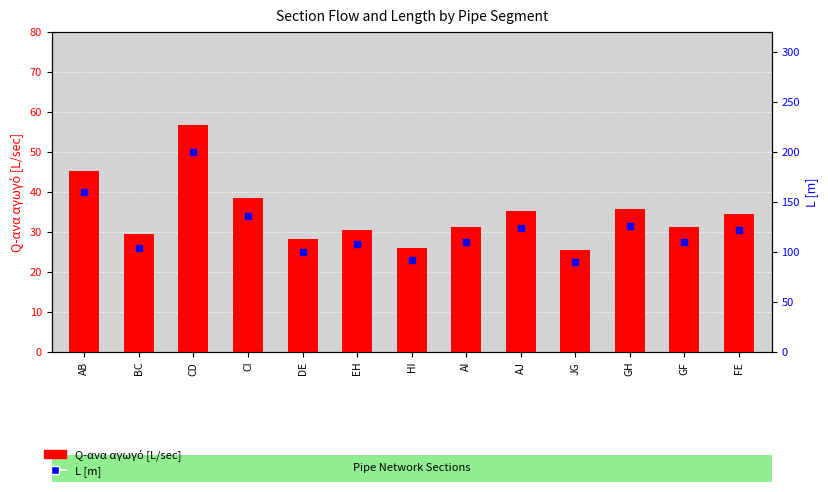

At how many categories does at least one series exceed 145?

2